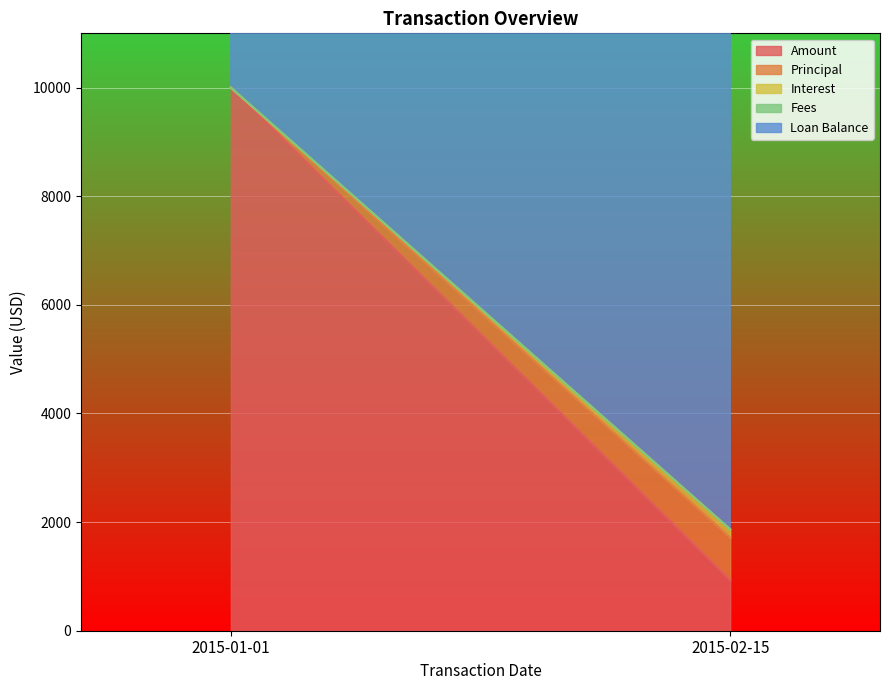

What is the label of the 1st point from the right?

2015-02-15